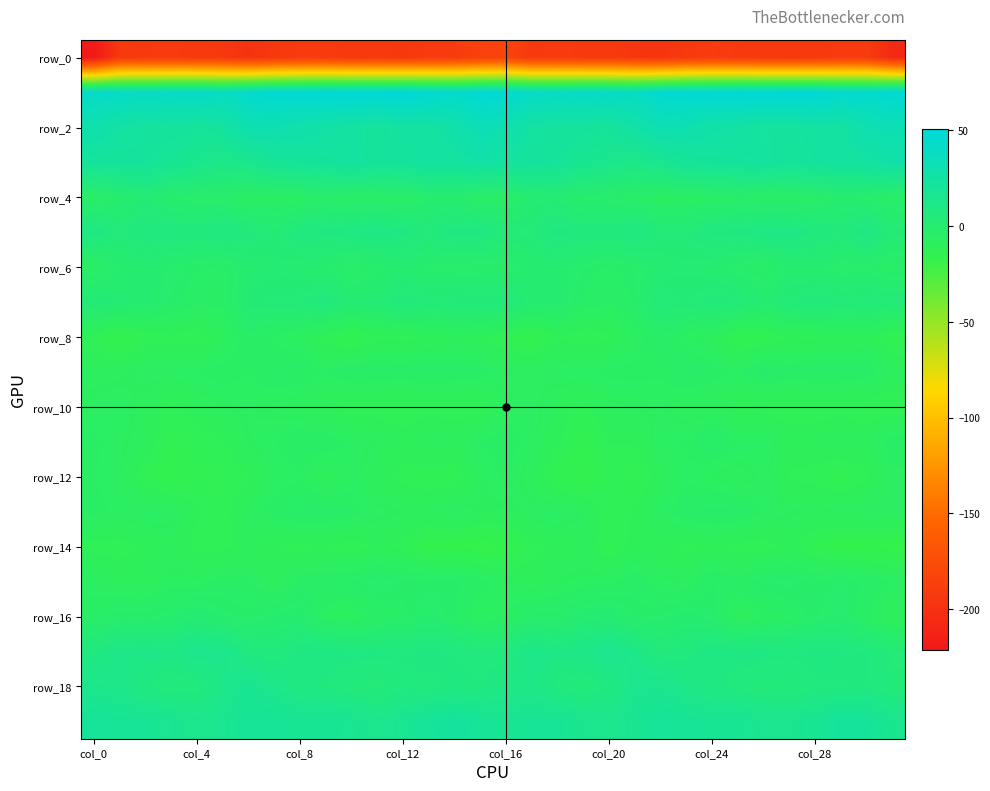

Which label corresponds to the smallest value in the chart?

col_0